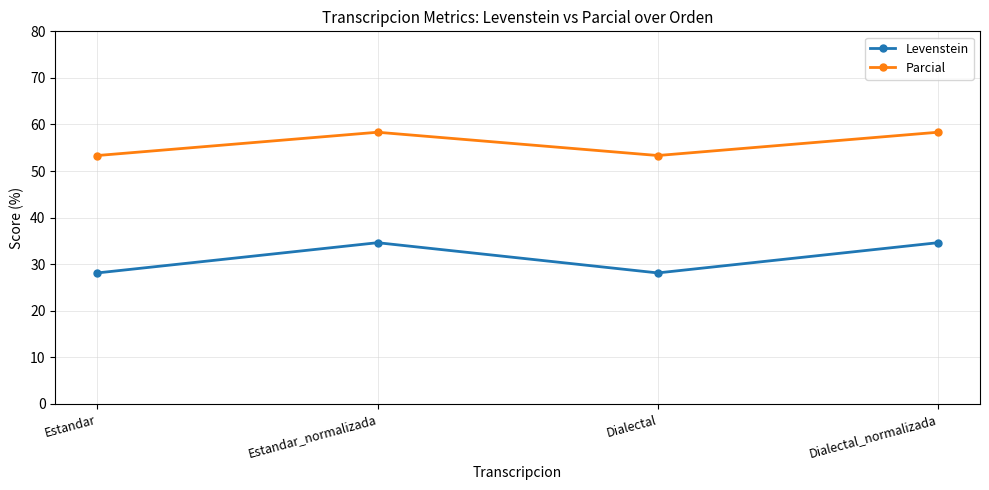

What is the maximum value shown in the chart?

58.3